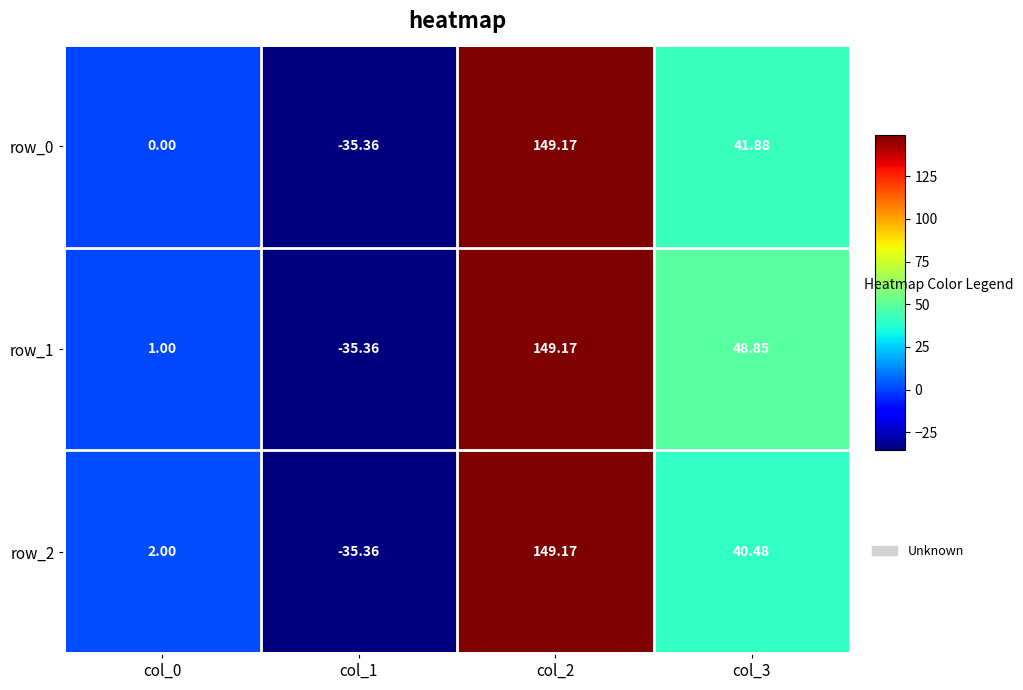

Count the number of data series in this chart.

3